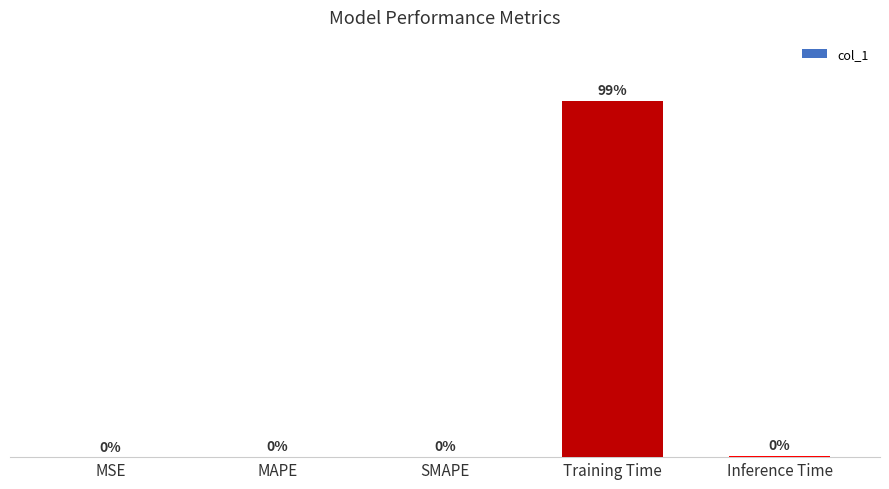

Reading right to left, what are all the values shown in this chart?

Inference Time=0.0	Training Time=4.1	SMAPE=0.0	MAPE=0.0	MSE=0.0